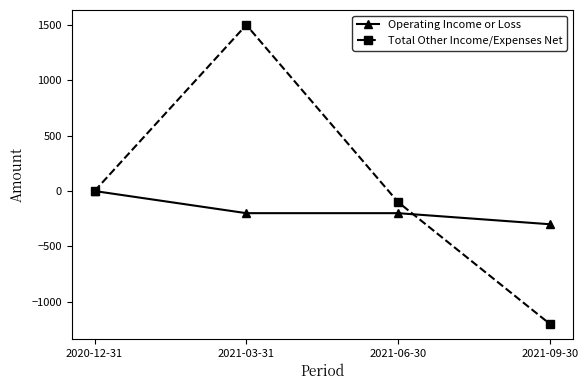

How many lines are shown in the chart?

2